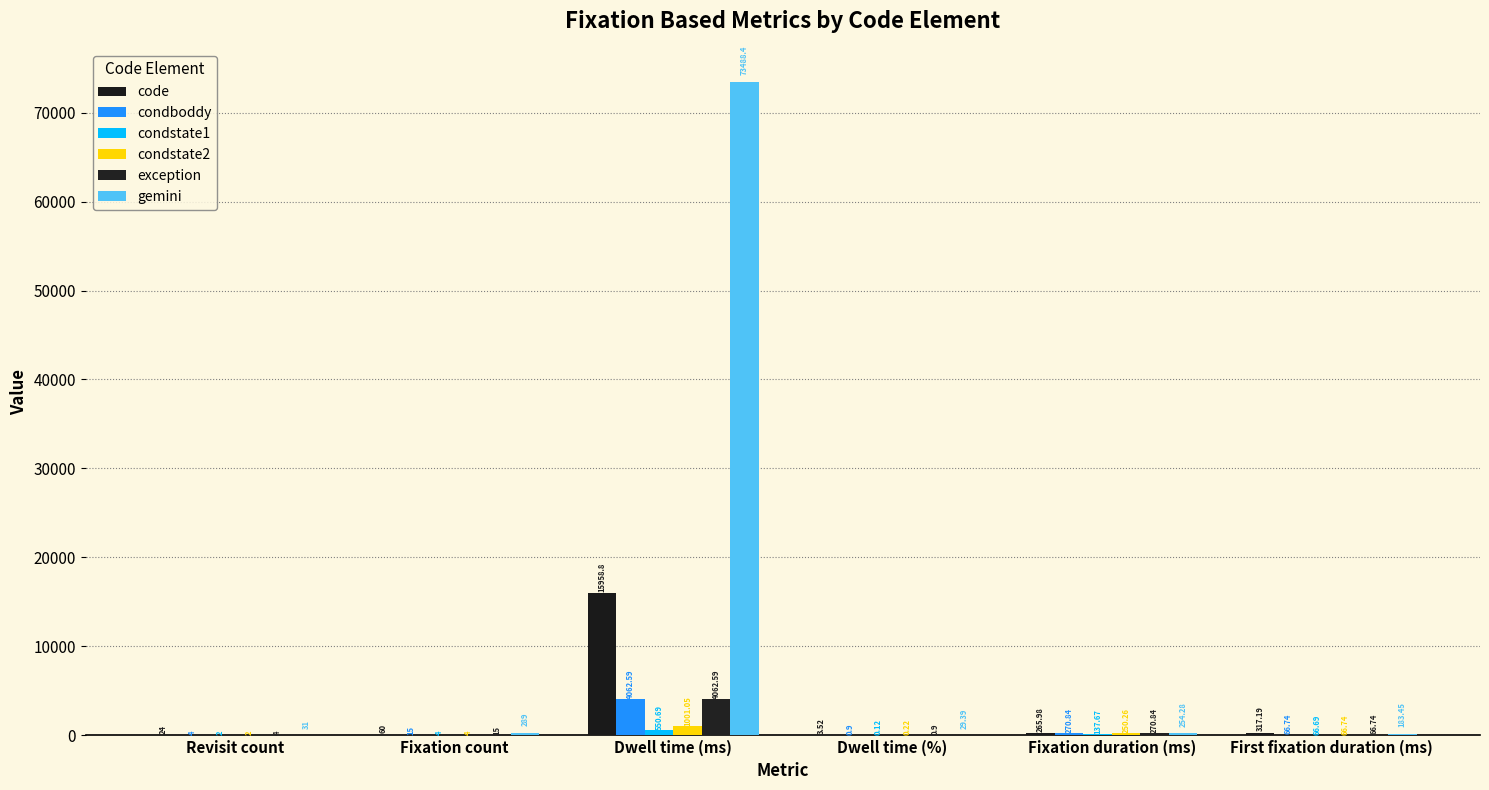

What is the spread (max minus min) of values at Fixation duration (ms)?

133.2